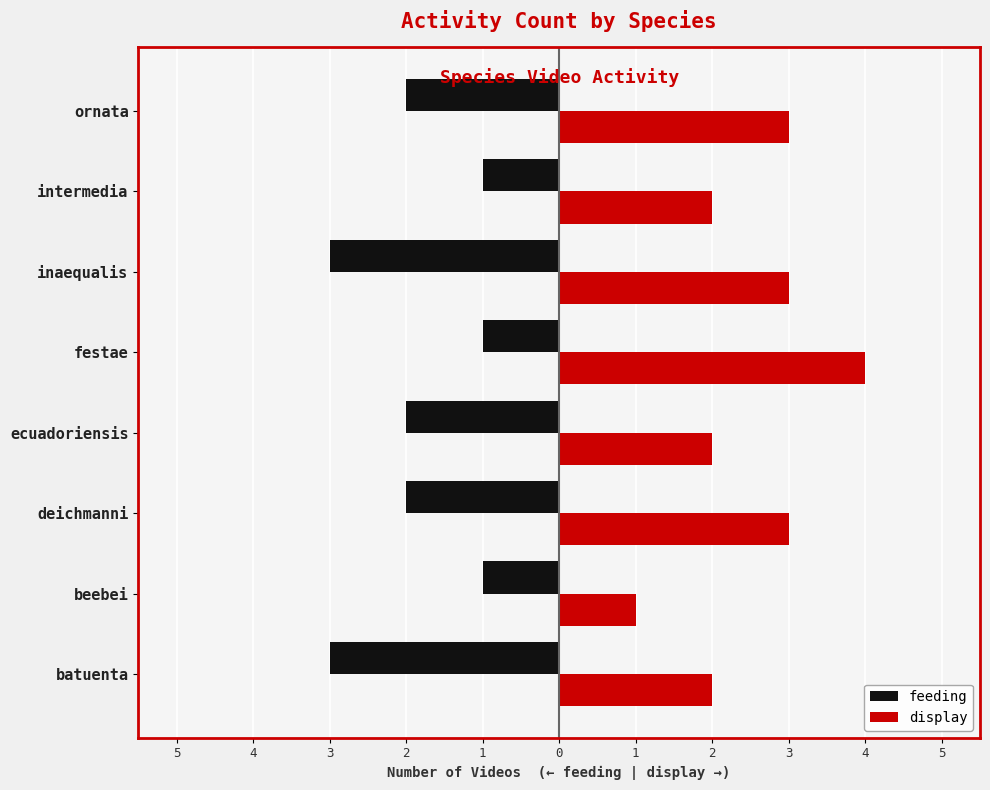

What are all the series names shown in the legend?

feeding, display